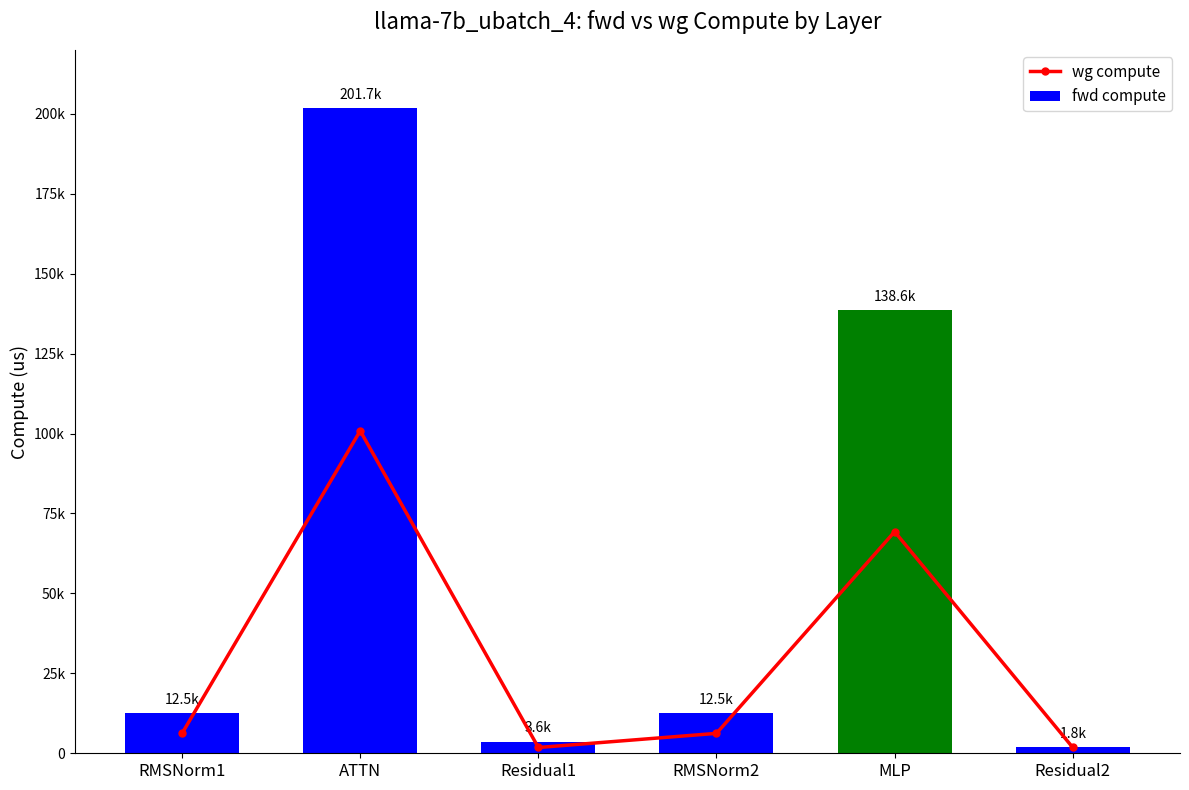

What position from the right is RMSNorm2?

3